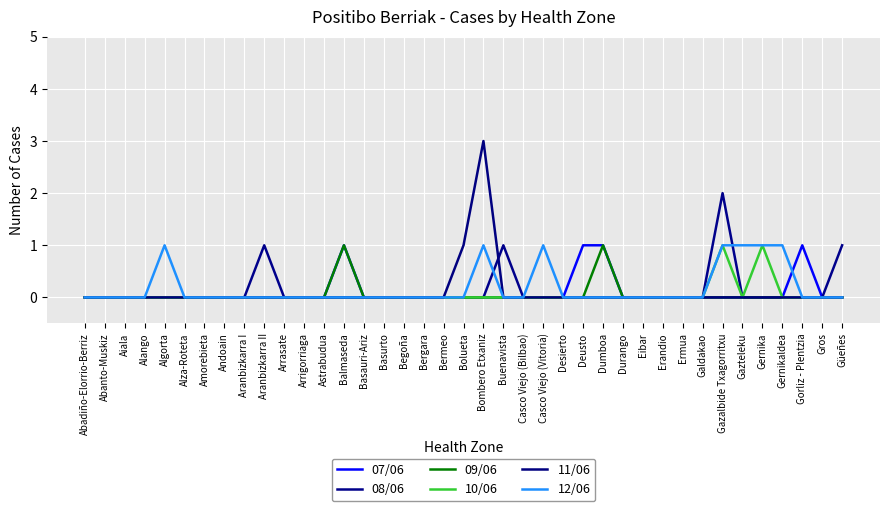

The value of 12/06 at Casco Viejo (Bilbao) is -1. True or false?

False